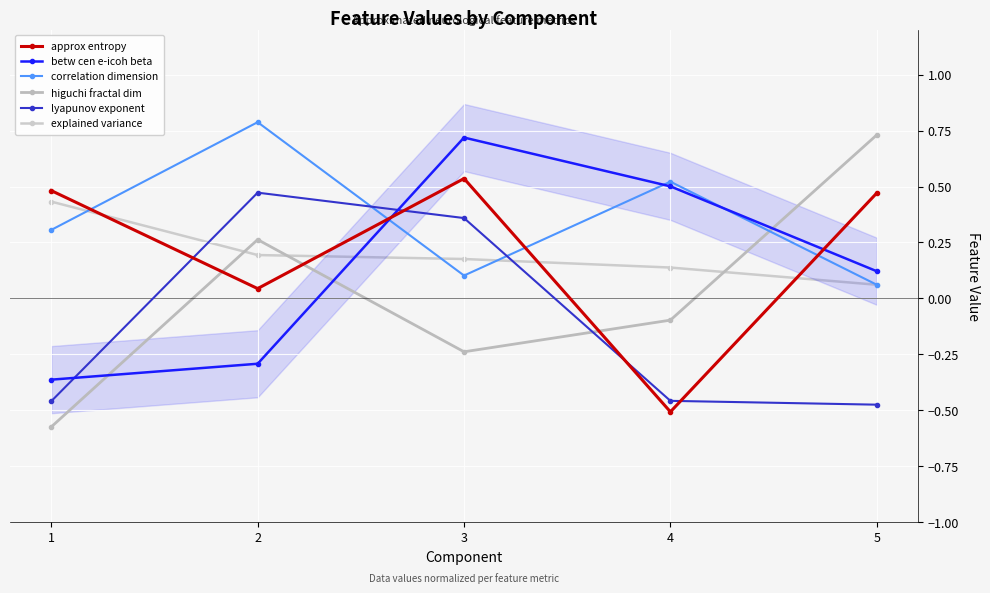

How many values in the lyapunov exponent series are below 0?

3